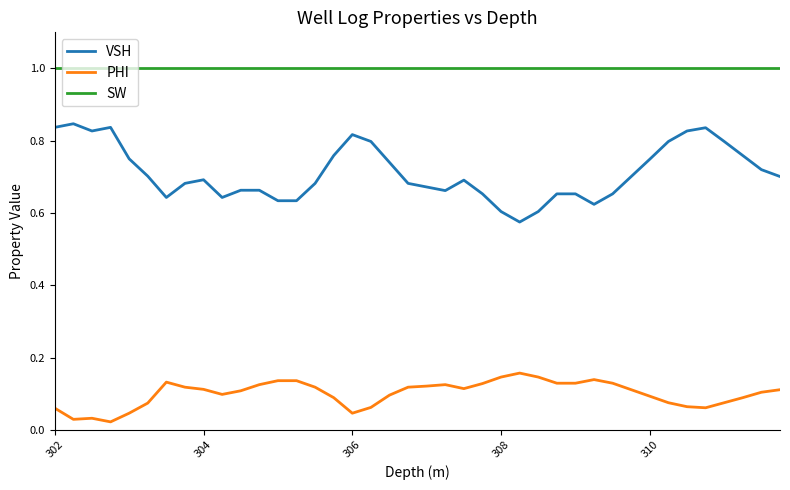

True or false: SW and VSH intersect in this chart.

False